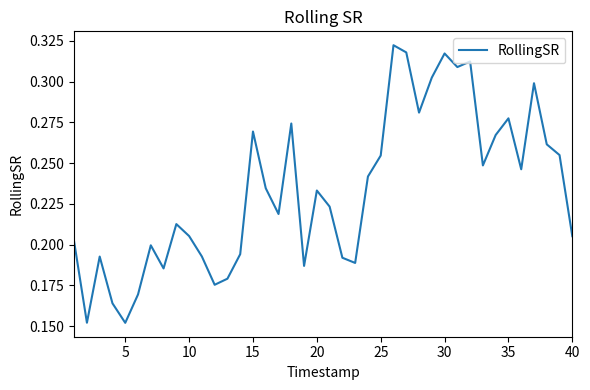

How many lines are shown in the chart?

1